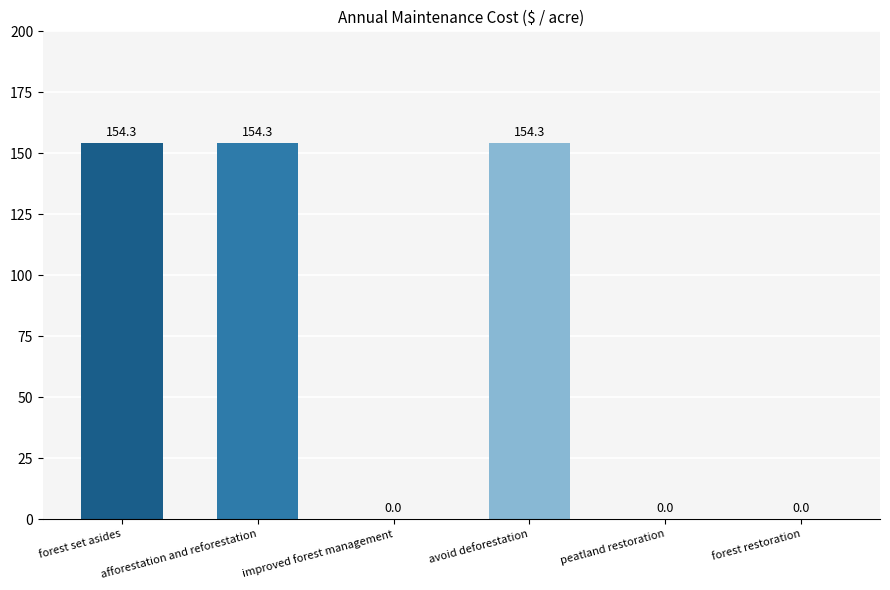

How many values exceed 154?

3